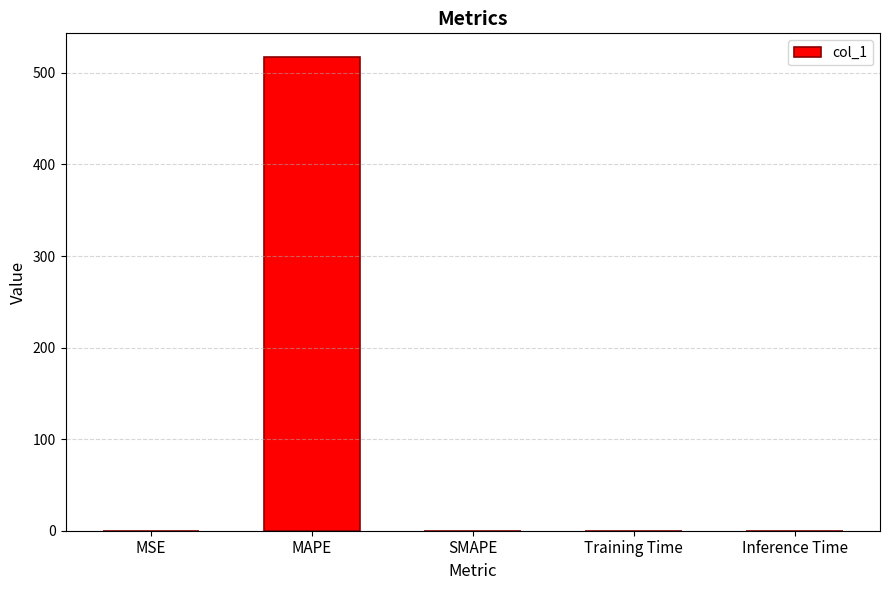

Between Training Time and MAPE, which is larger?

MAPE